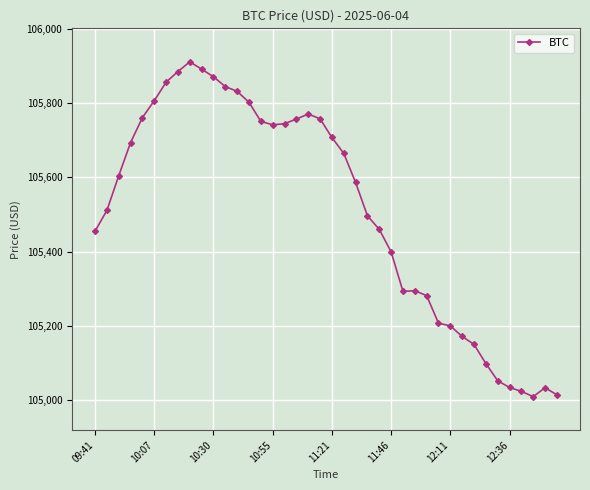

What is the difference between the maximum and minimum values?

901.0